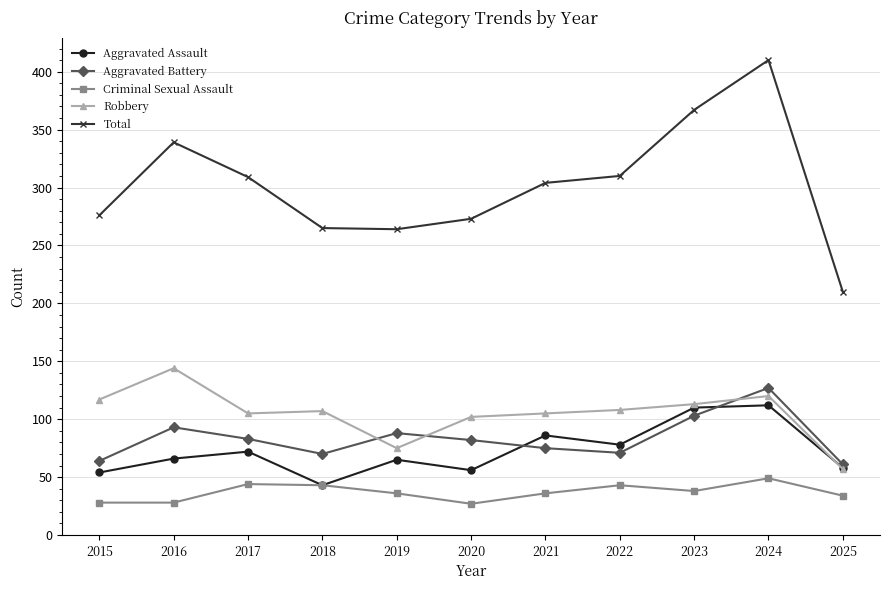

The Total series shows 276 at 2015. True or false?

True